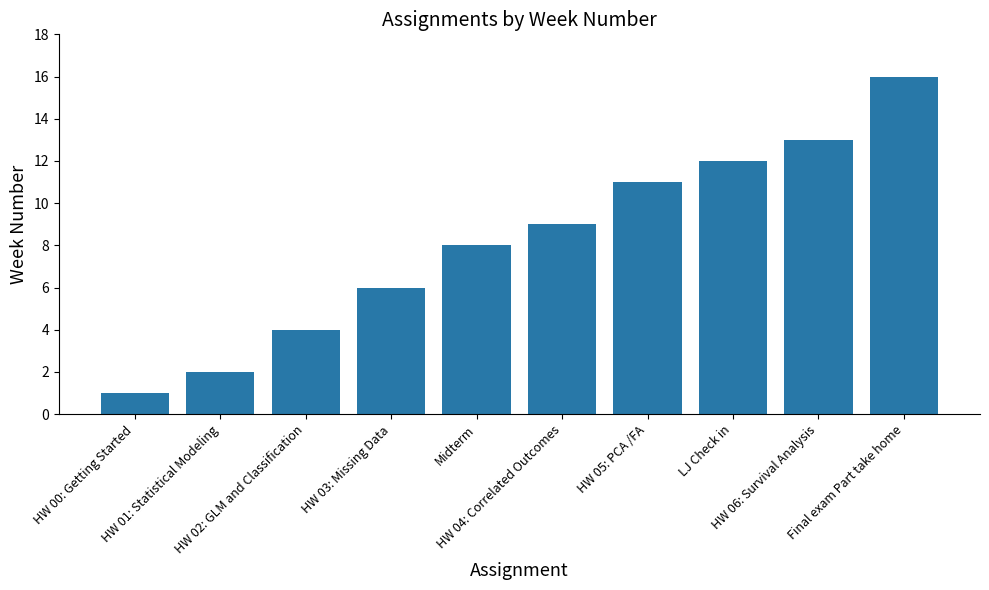

Which category has the lowest value across all series?

HW 00: Getting Started